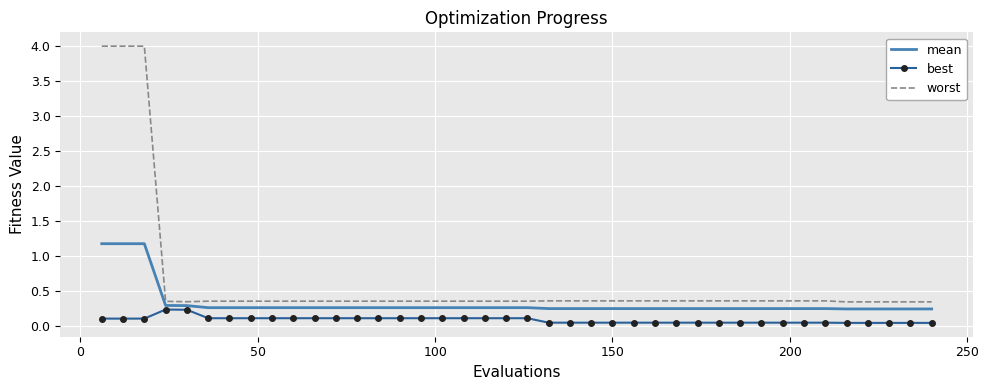

True or false: worst and best cross at least once.

False